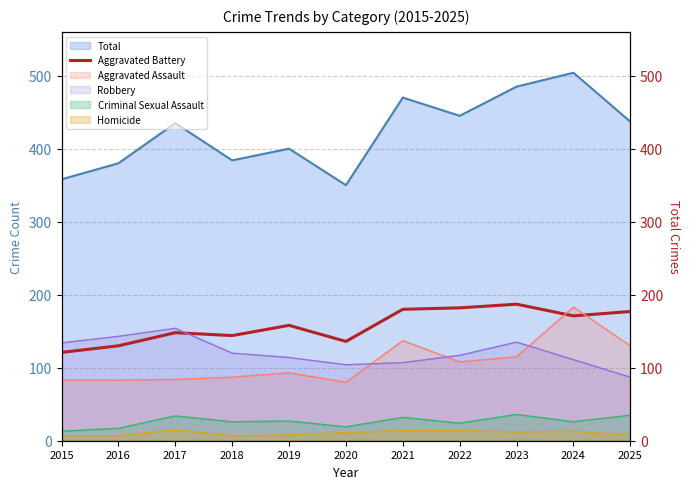

What is the greatest value displayed?

504